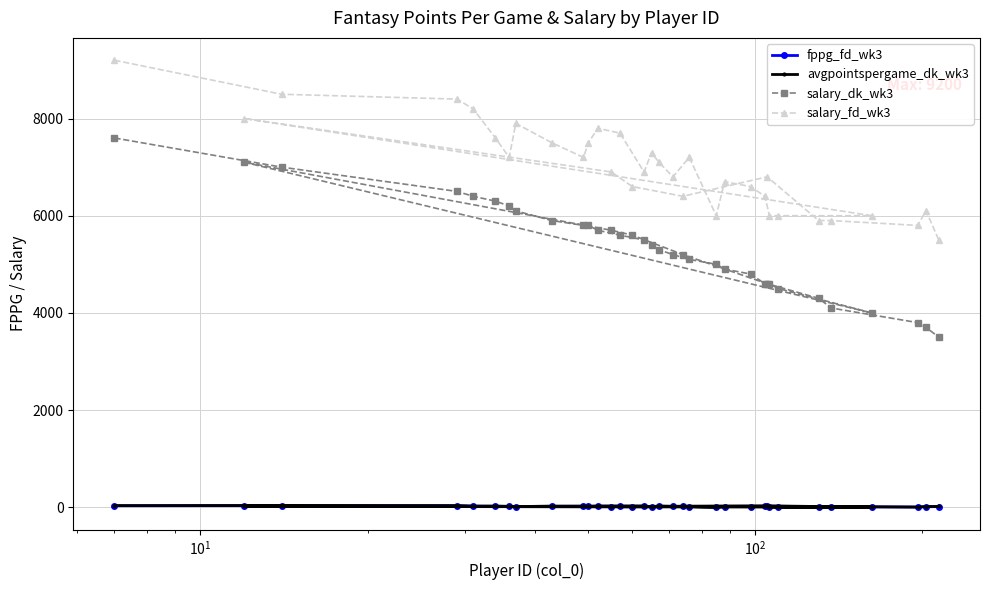

What is the lowest value of the salary_dk_wk3 series?

3500.0